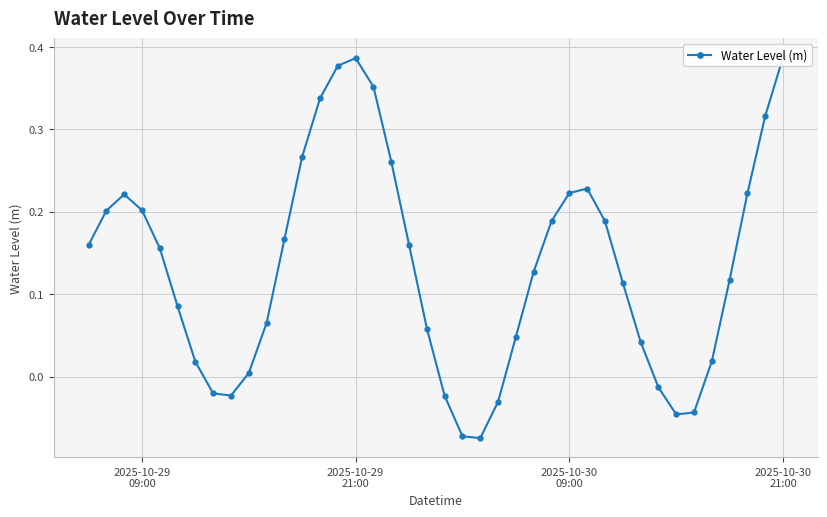

Reading left to right, extract all data points from this chart.

0.2	0.2	0.2	0.2	0.2	0.1	0.0	-0.0	-0.0	0.0	0.1	0.2	0.3	0.3	0.4	0.4	0.4	0.3	0.2	0.1	-0.0	-0.1	-0.1	-0.0	0.0	0.1	0.2	0.2	0.2	0.2	0.1	0.0	-0.0	-0.0	-0.0	0.0	0.1	0.2	0.3	0.4